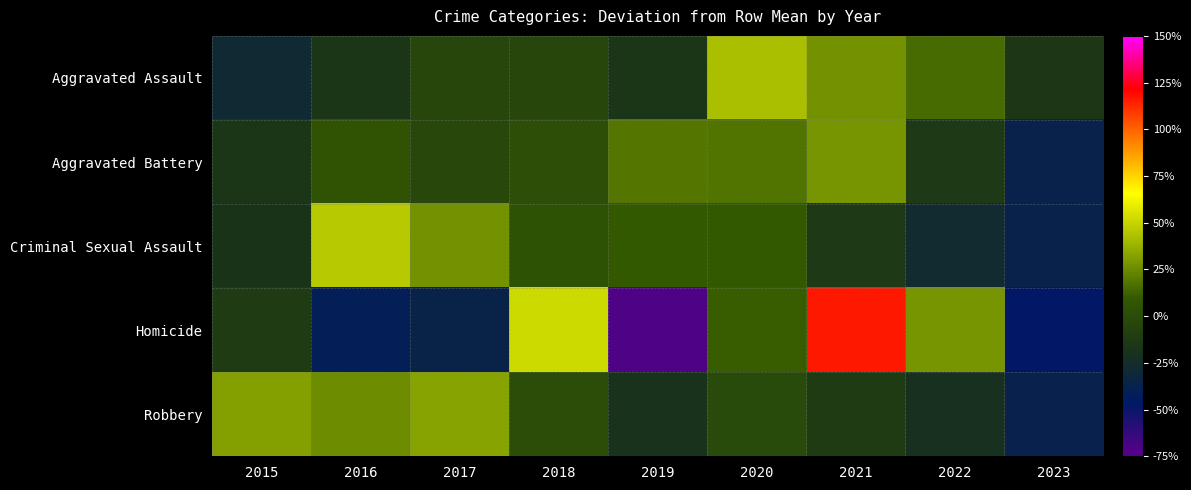

At how many categories does at least one series exceed 84?

1